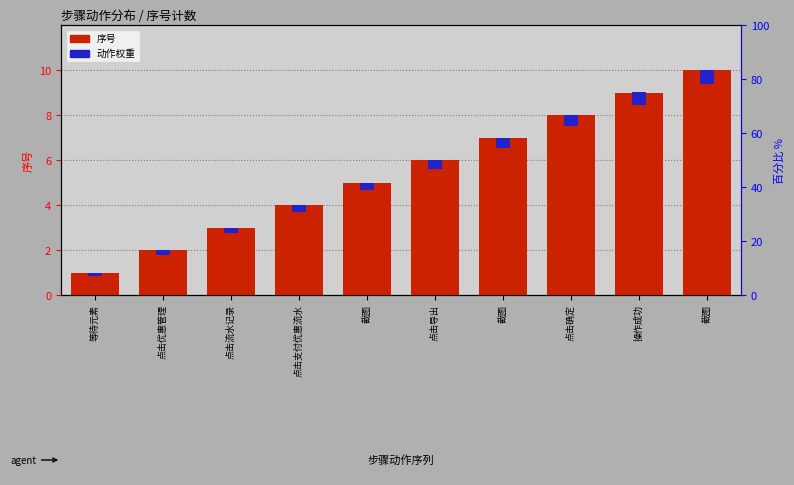

Where is 动作权重 nearest to the value 0?

等待元素